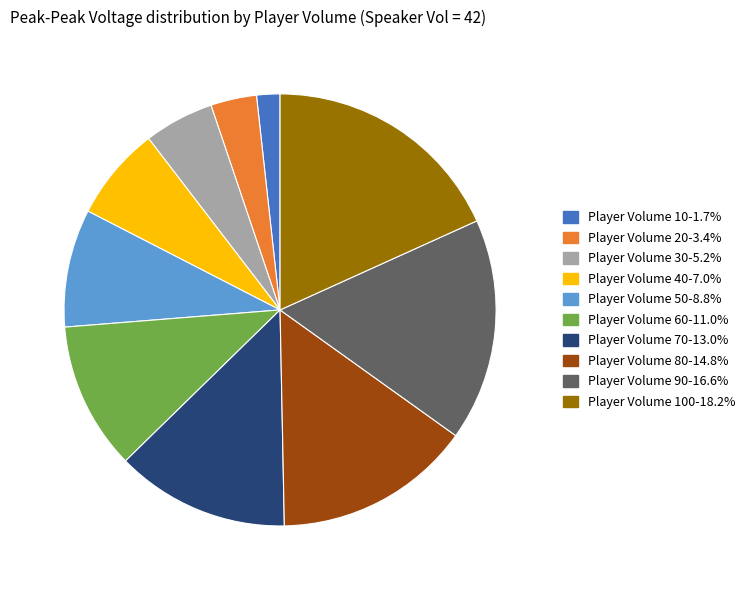

Combined, do Player Volume 20-3.4% and Player Volume 60-11.0% account for over 50%?

No